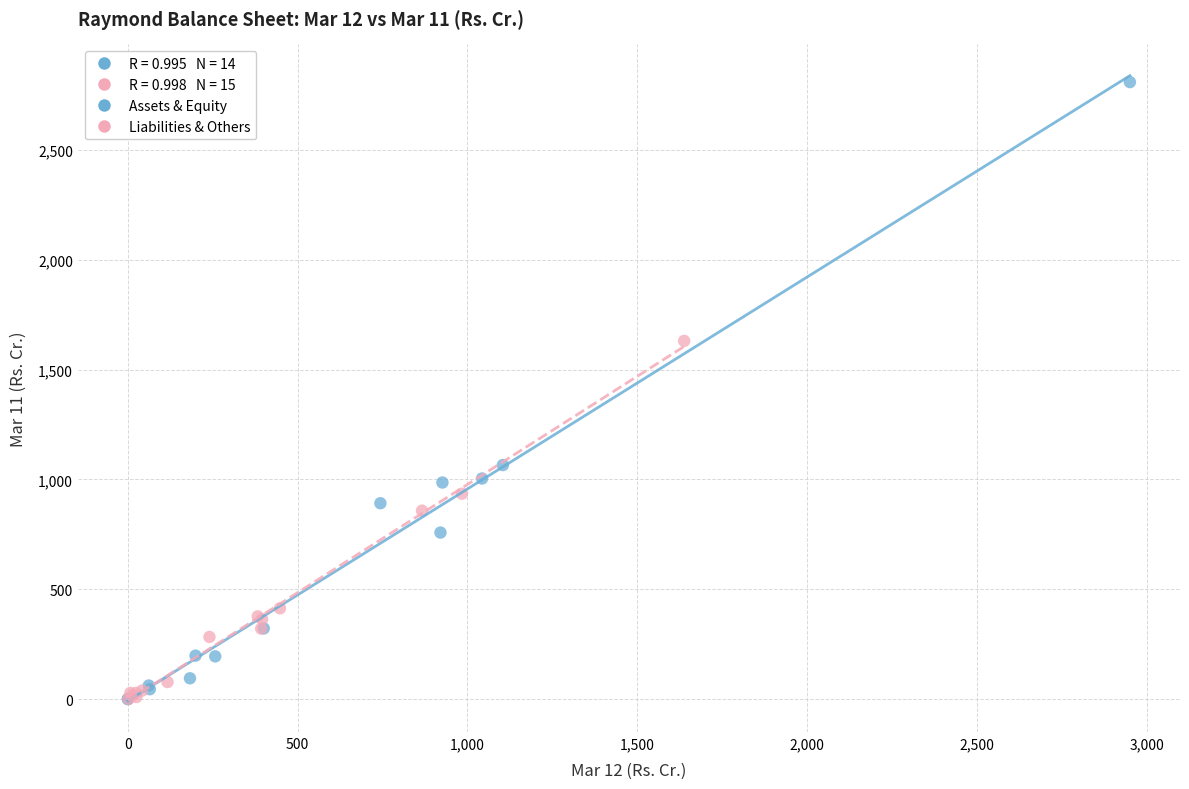

Which series reaches the maximum Y coordinate?

Assets & Equity